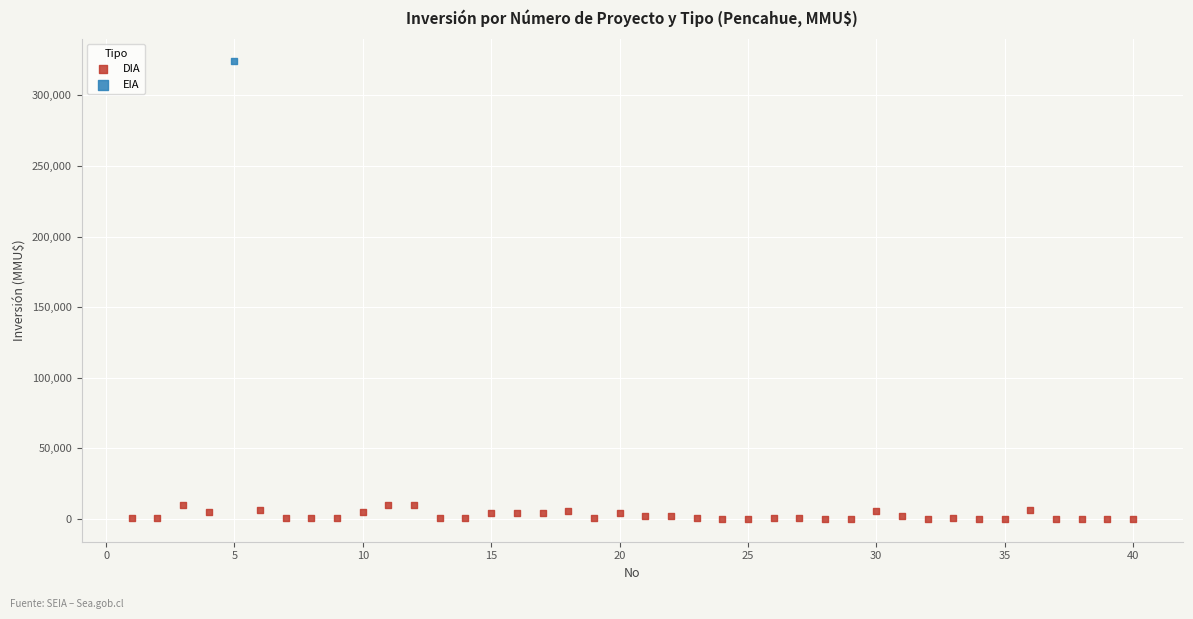

What are all the series names shown in the legend?

DIA, EIA